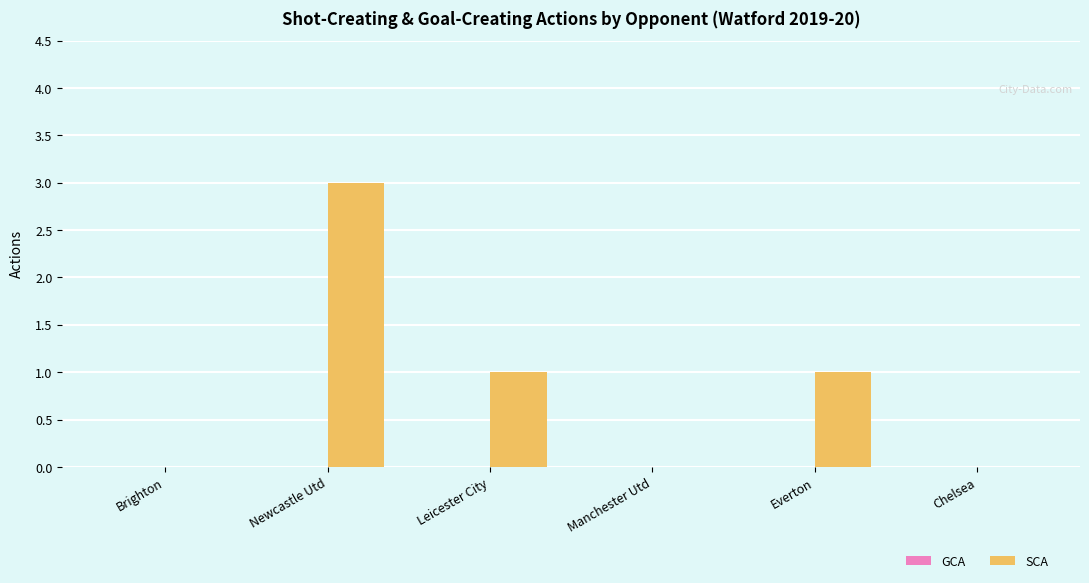

Are the bars horizontal?

No